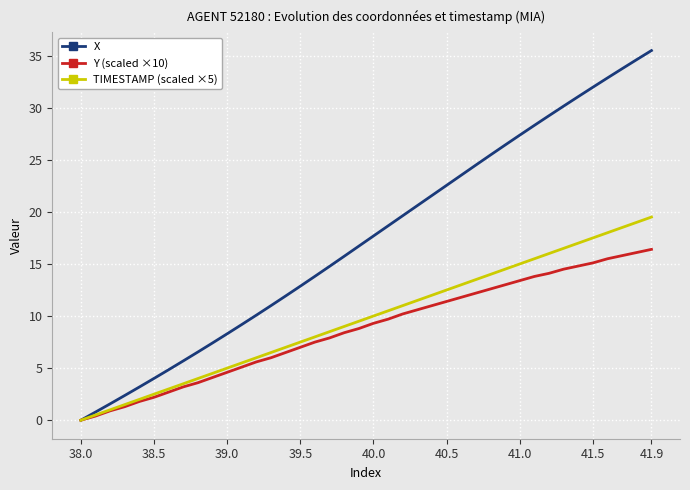

Which series has the widest spread of values?

X